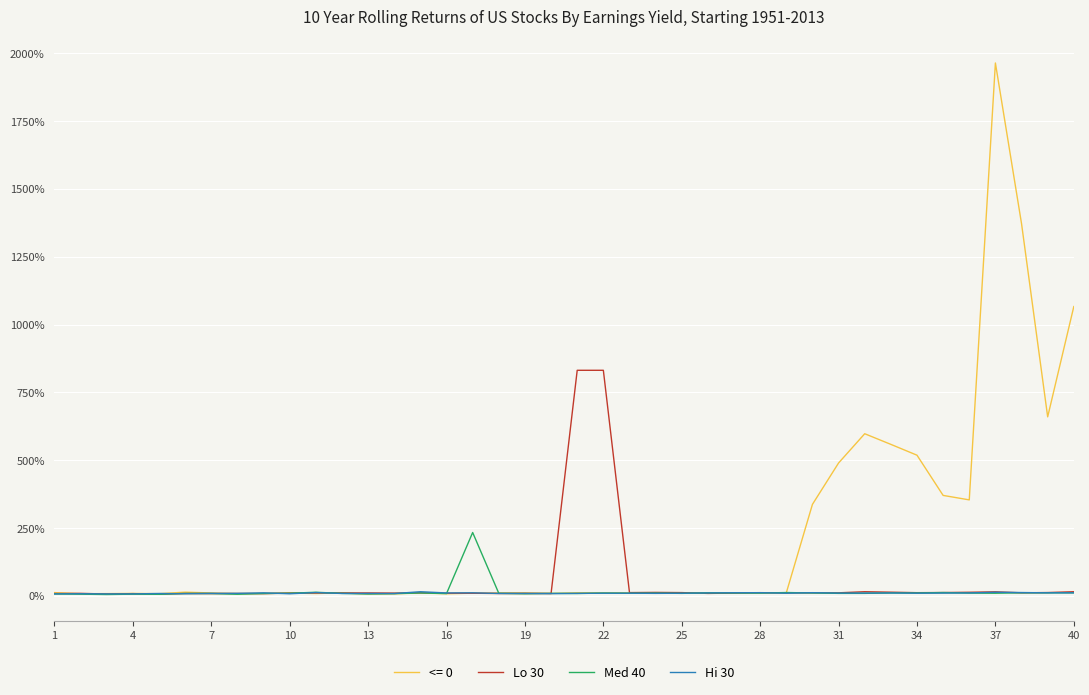

What is the sum of all Lo 30 values?

2077.2